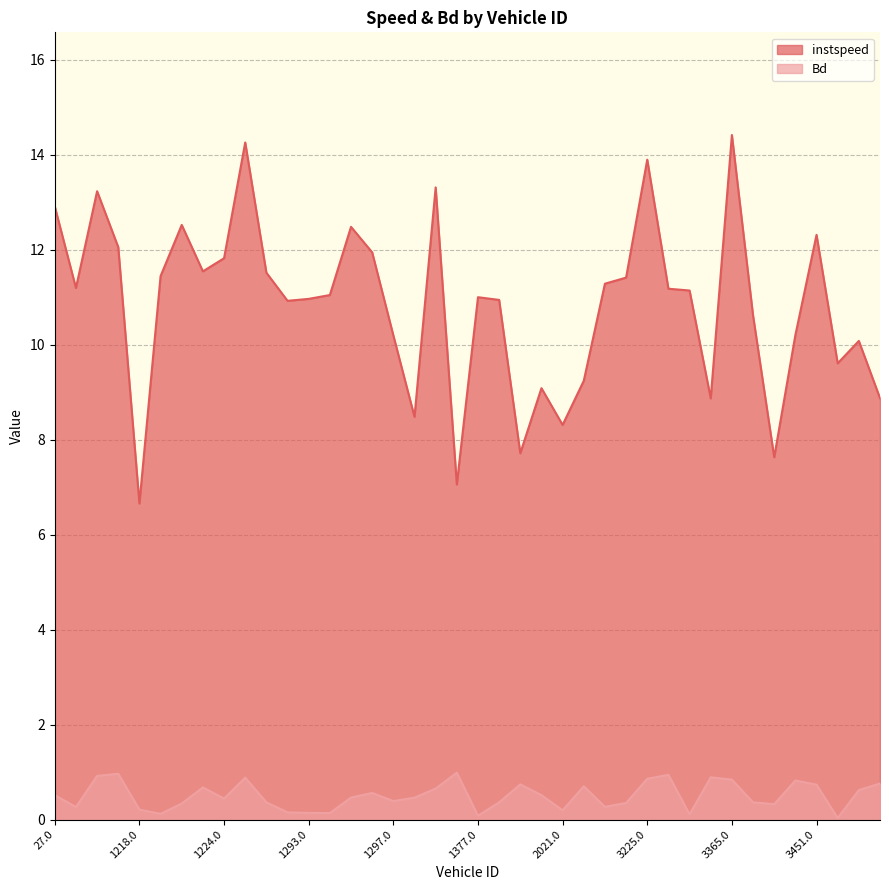

How many values in the instspeed series are below 11?

19